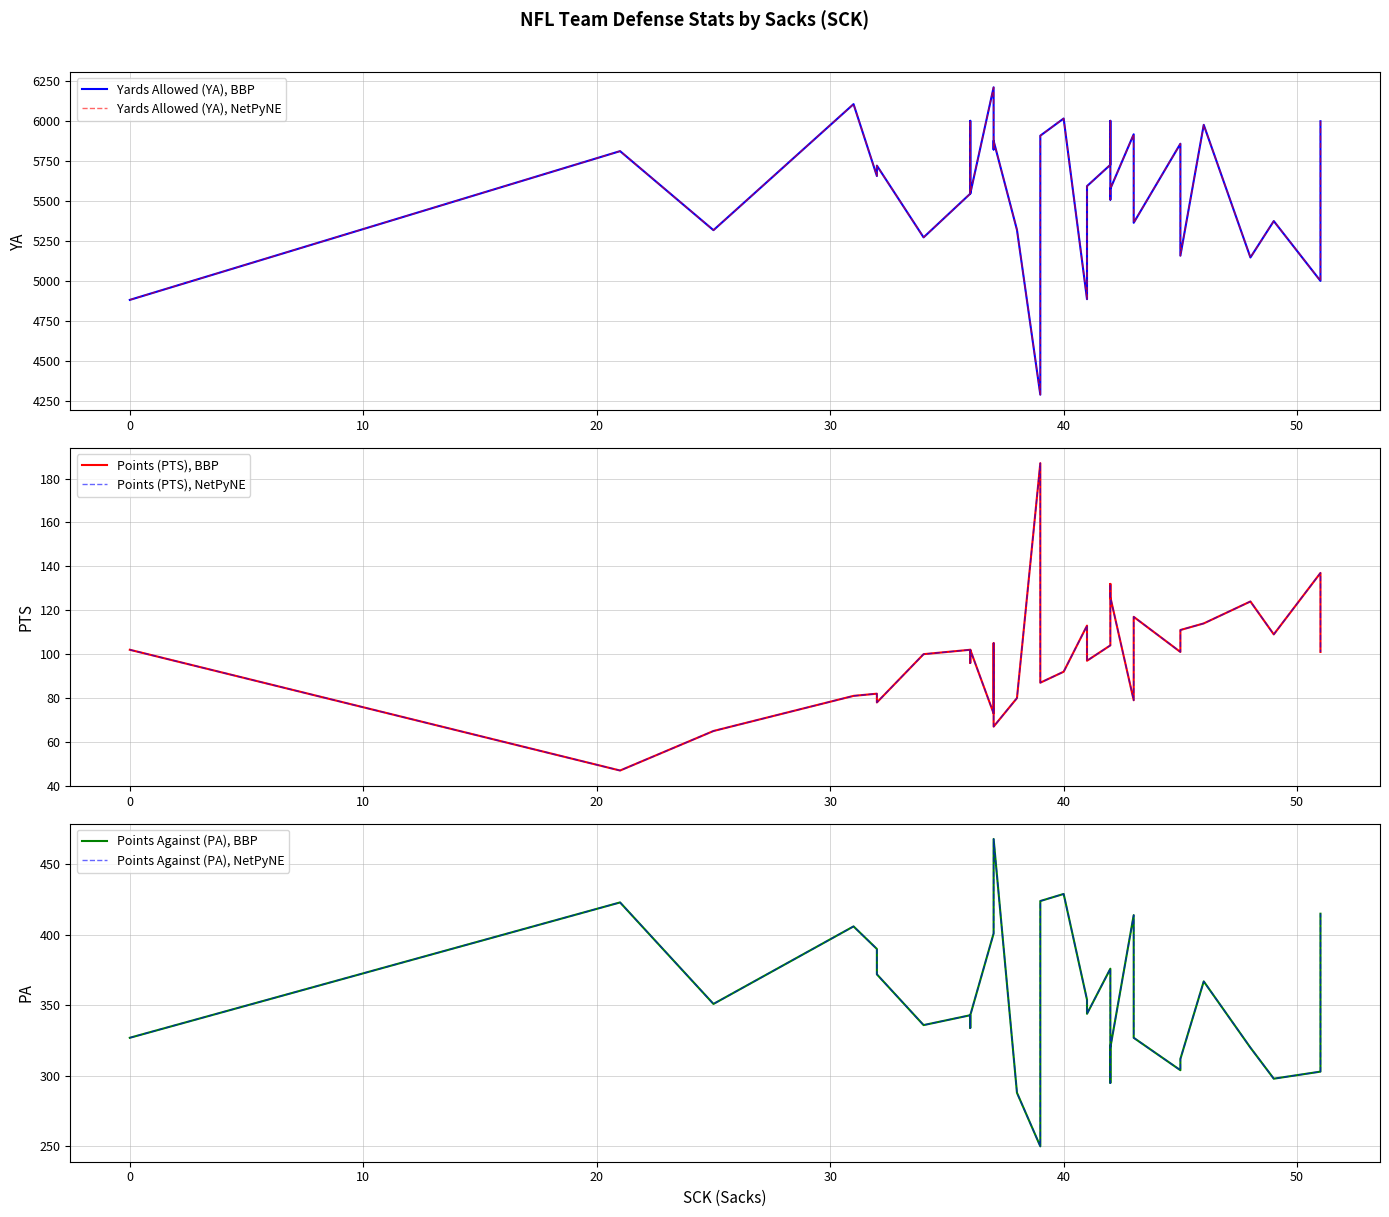

What is the value of the Points Against (PA), BBP point at the 25th from the left?

327.0